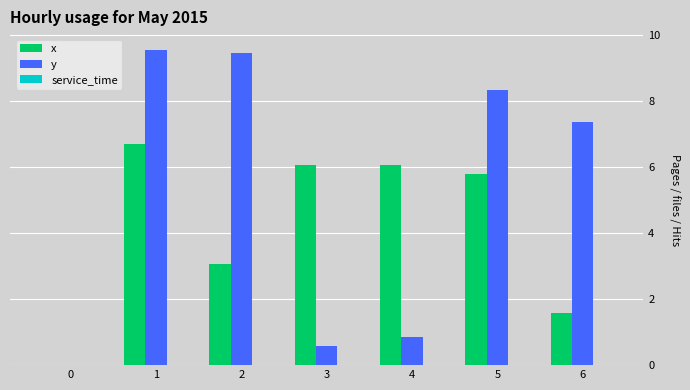

How many groups of bars are there?

7